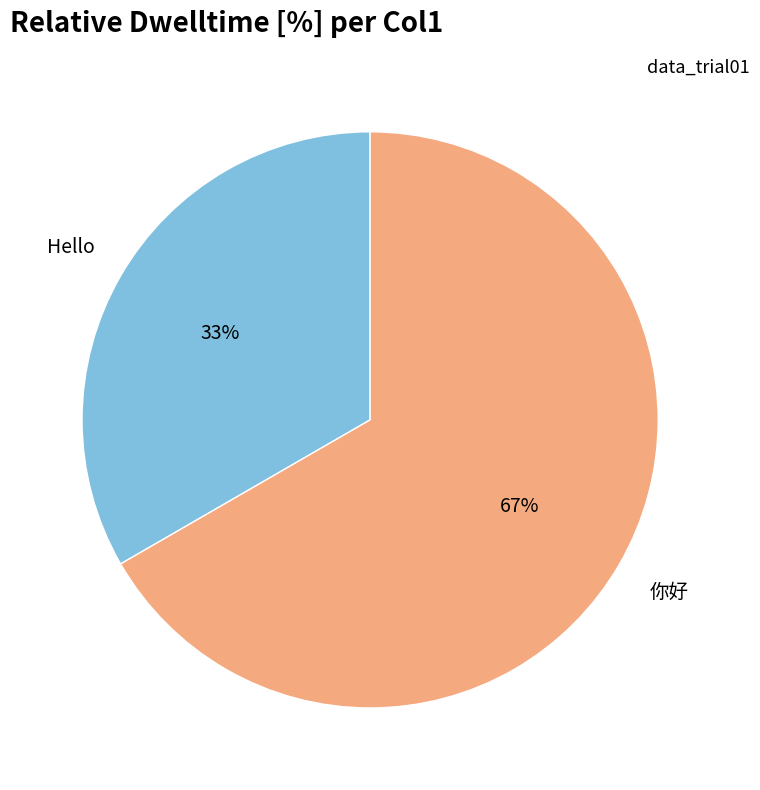

Is there any slice that represents more than half of the pie?

Yes